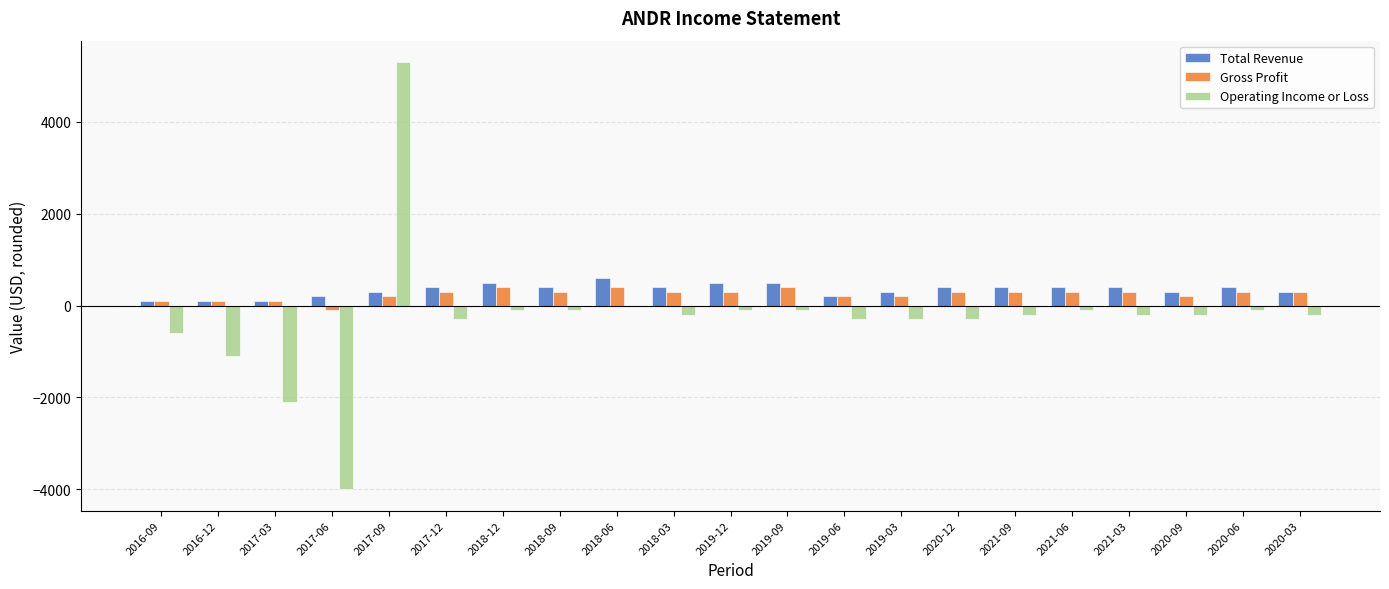

True or false: Operating Income or Loss has a value of -200 at 2020-03.

True